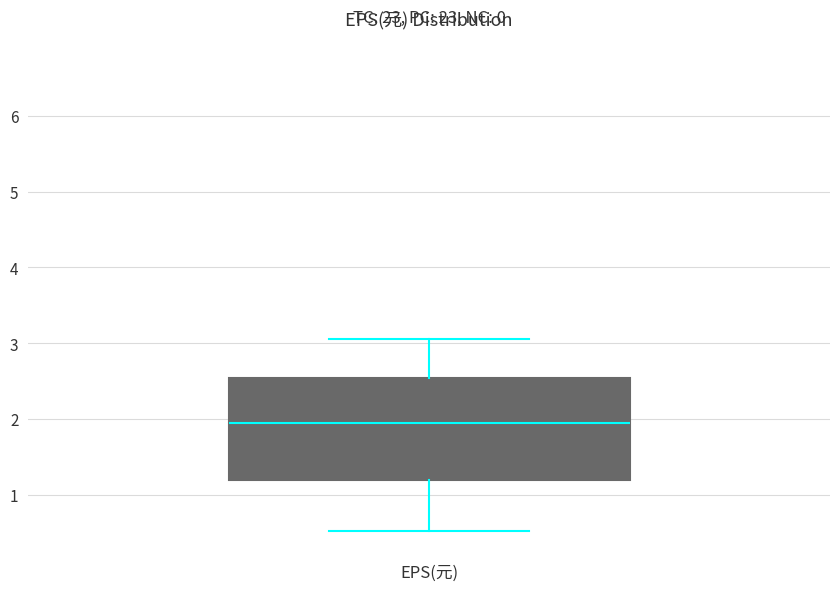

Where does the upper whisker of the box for EPS(元) end on the y-axis? The values are not printed on the chart, so give them approximately, as read against the axis.

3.1